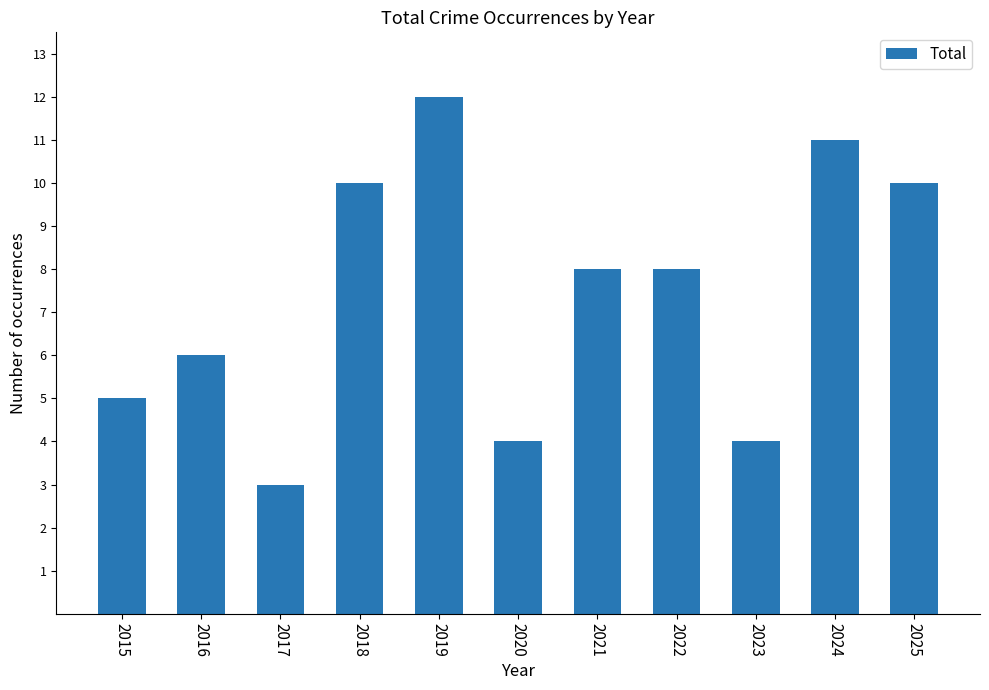

Reading right to left, transcribe all the data shown in this chart.

10	11	4	8	8	4	12	10	3	6	5